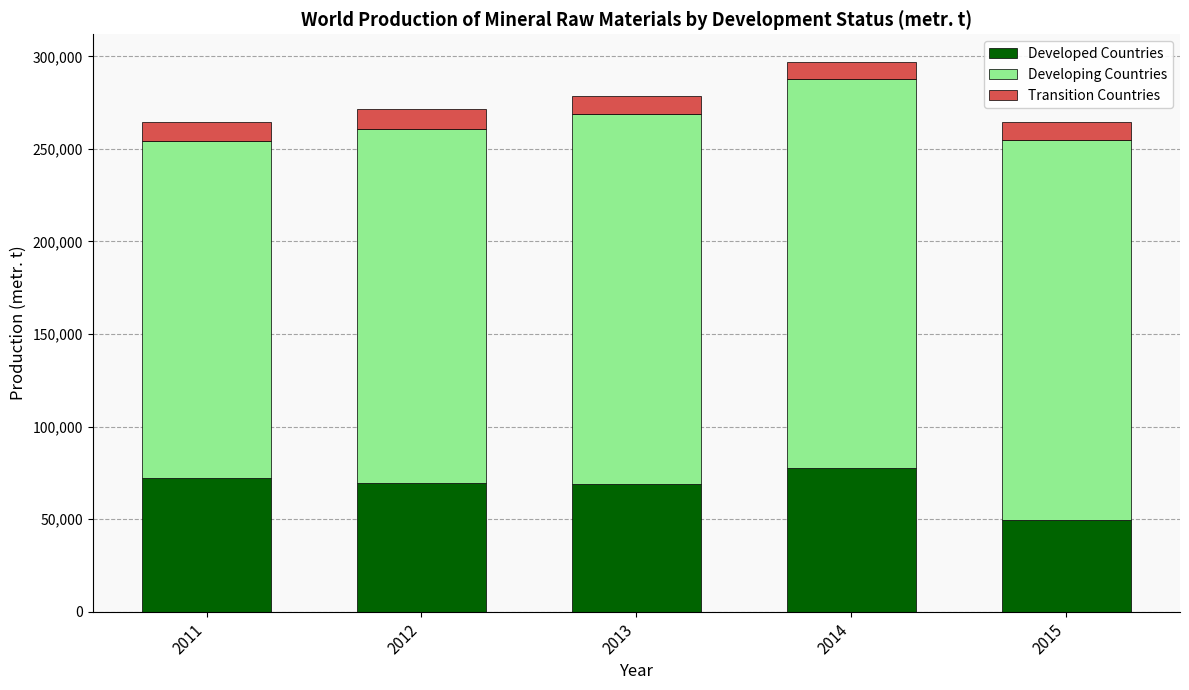

The value of Developed Countries at 2014 is 41868. True or false?

False